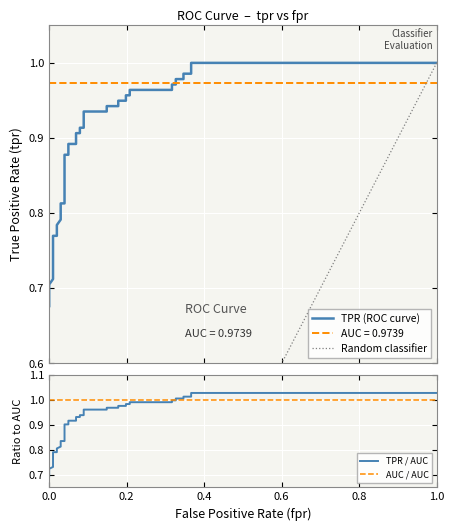

What is the maximum value shown in the chart?

1.0